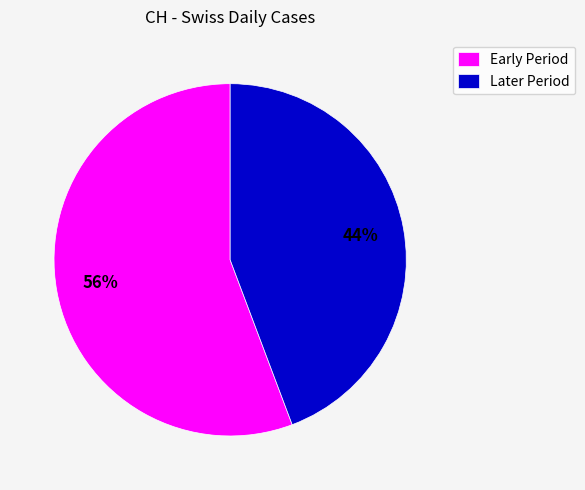

Rank the categories by value from highest to lowest.

Early Period, Later Period